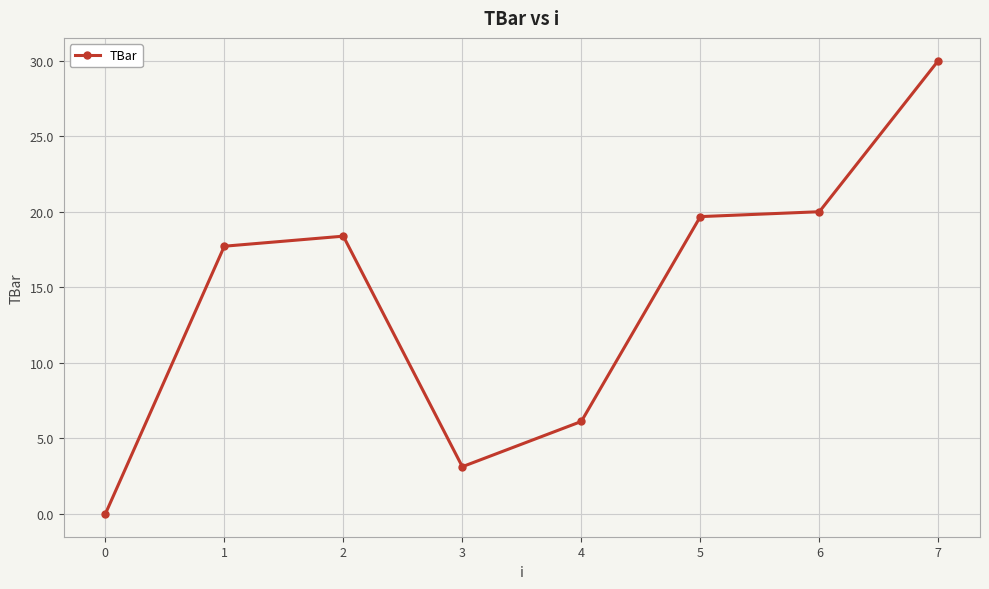

What is the difference between the values at 7 and 1?

12.3